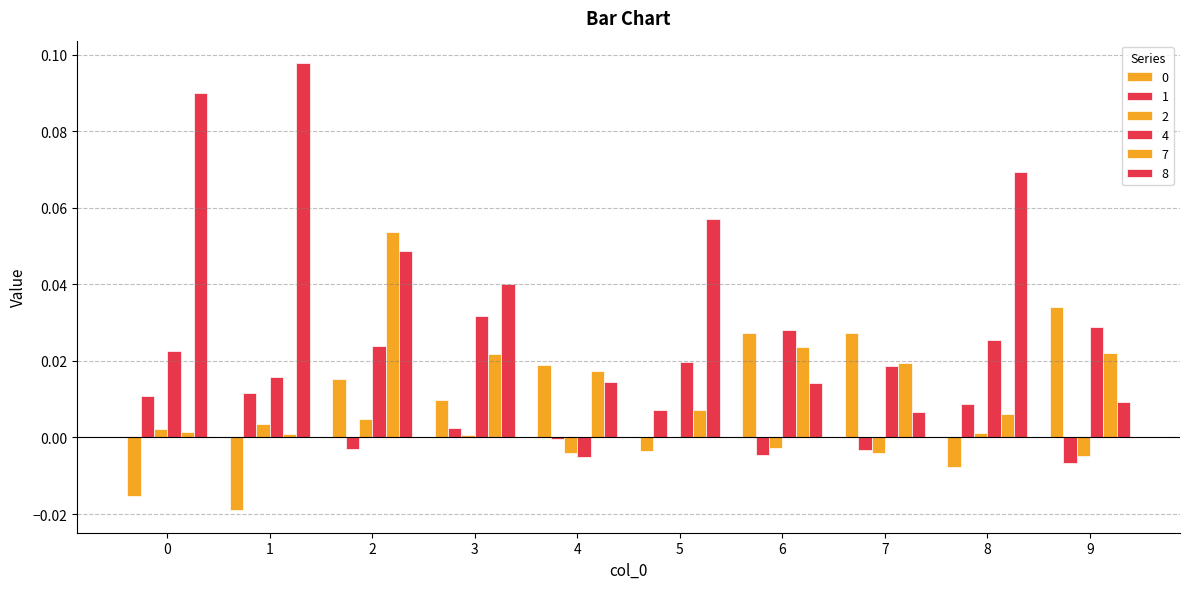

True or false: 7 has a value of 0.0 at 1.

False